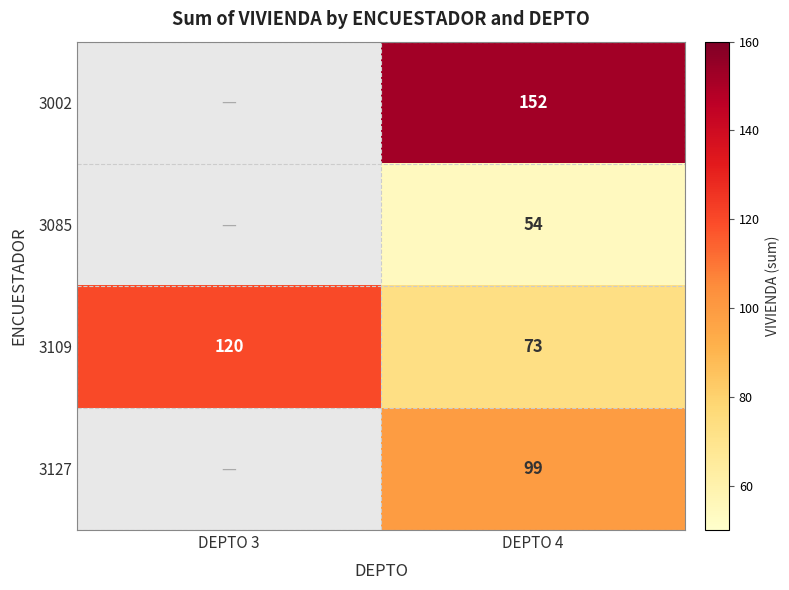

At DEPTO 4, list the series in order from largest to smallest.

3002, 3127, 3109, 3085